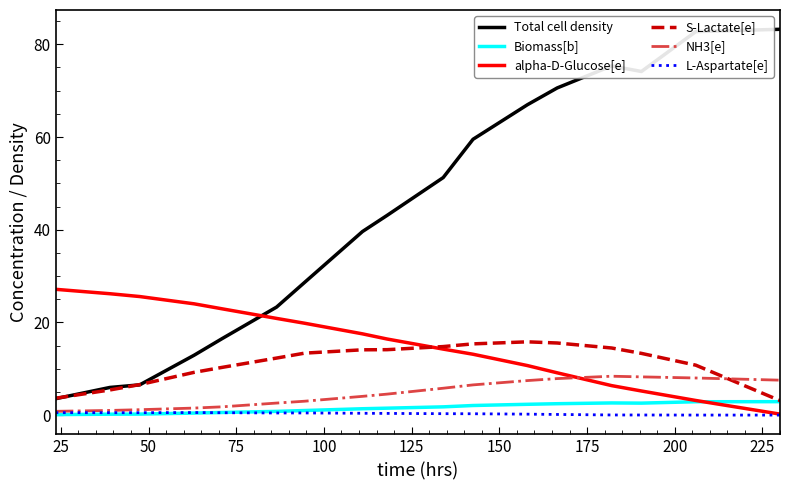

What is the greatest value displayed?

83.2